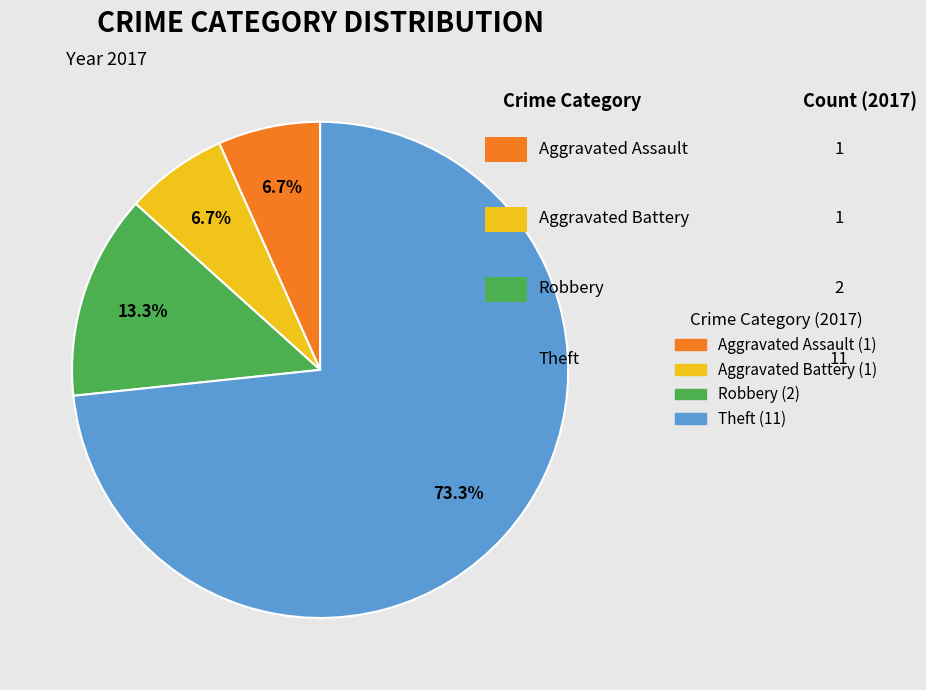

What portion of the pie excludes Robbery?

86.7%